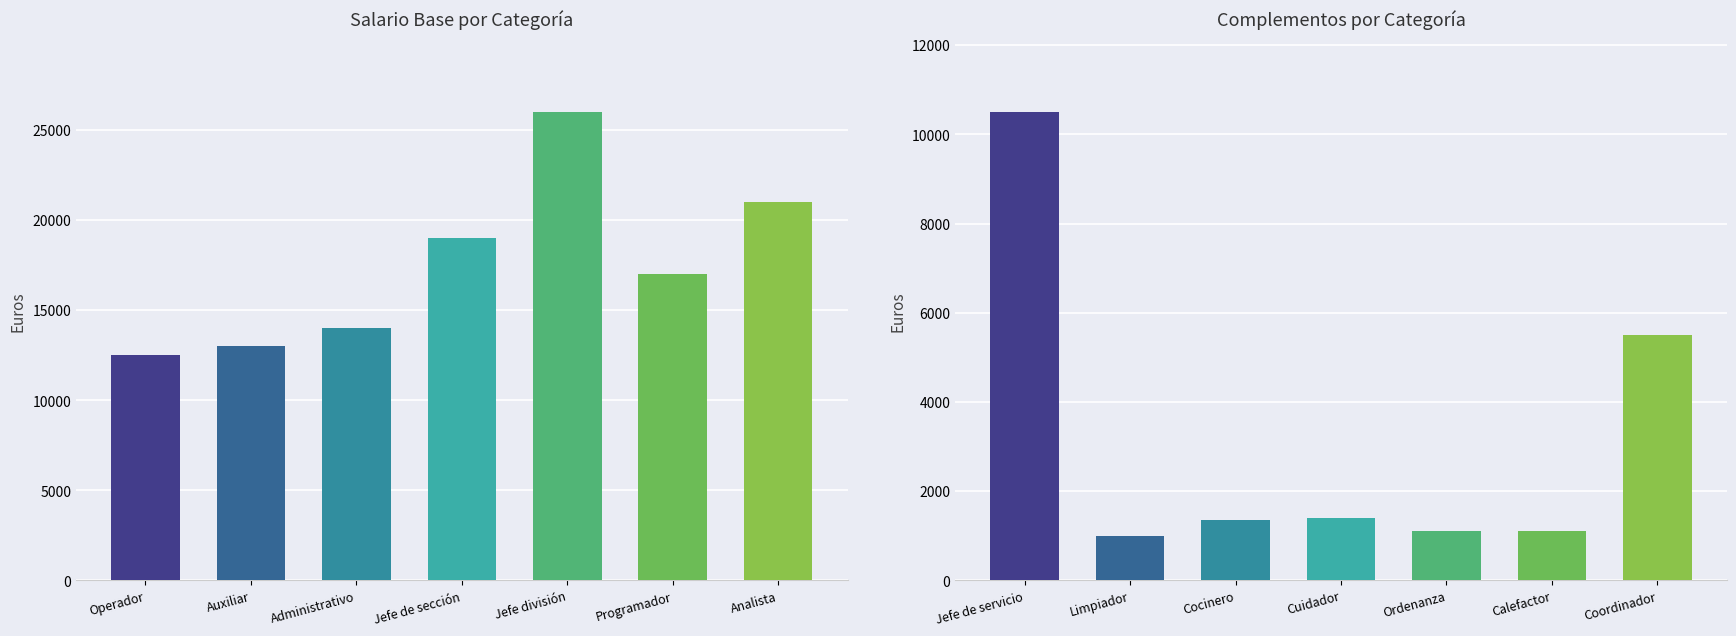

Reading right to left, transcribe all the data shown in this chart.

Salario Base: 21000	17000	26000	19000	14000	13000	12500
Complementos: 5500	1100	1100	1400	1350	1000	10500